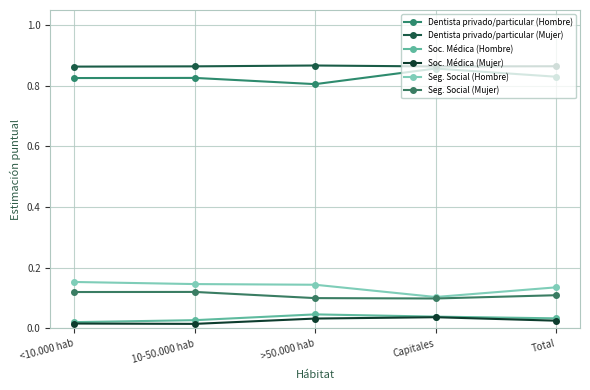

Reading left to right, list all the values displayed in this chart.

Dentista privado/particular (Hombre): <10.000 hab=0.8	10-50.000 hab=0.8	>50.000 hab=0.8	Capitales=0.9	Total=0.8
Dentista privado/particular (Mujer): <10.000 hab=0.9	10-50.000 hab=0.9	>50.000 hab=0.9	Capitales=0.9	Total=0.9
Soc. Médica (Hombre): <10.000 hab=0.0	10-50.000 hab=0.0	>50.000 hab=0.0	Capitales=0.0	Total=0.0
Soc. Médica (Mujer): <10.000 hab=0.0	10-50.000 hab=0.0	>50.000 hab=0.0	Capitales=0.0	Total=0.0
Seg. Social (Hombre): <10.000 hab=0.2	10-50.000 hab=0.1	>50.000 hab=0.1	Capitales=0.1	Total=0.1
Seg. Social (Mujer): <10.000 hab=0.1	10-50.000 hab=0.1	>50.000 hab=0.1	Capitales=0.1	Total=0.1